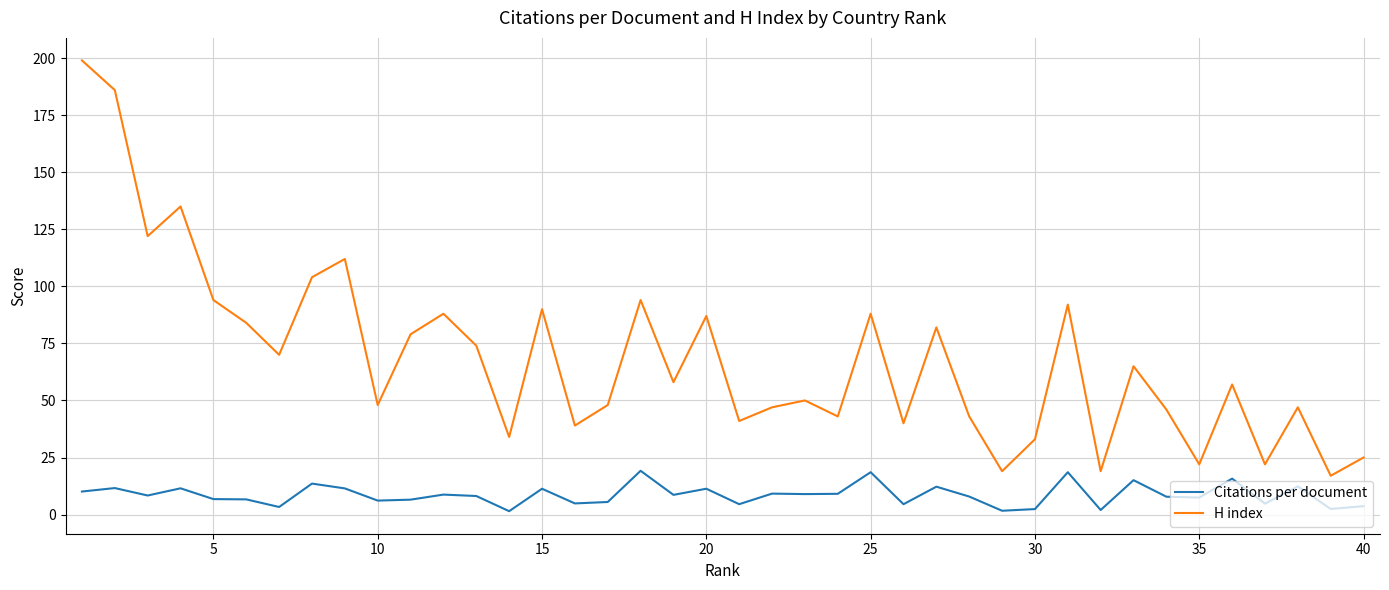

Which series has the largest range (max minus min)?

H index